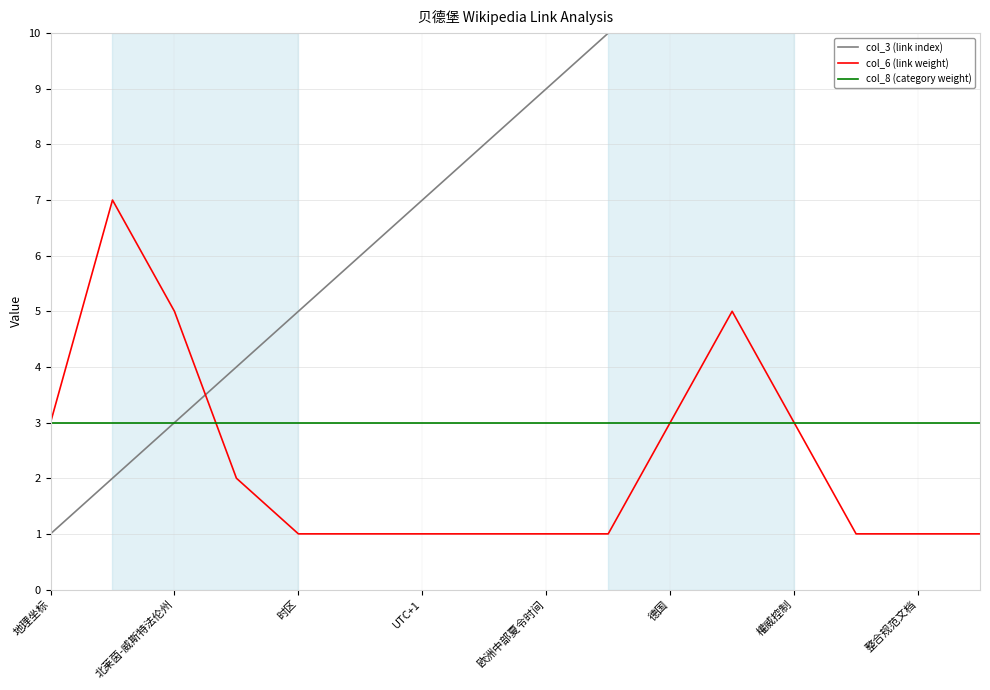

The value of col_8 (category weight) at UTC+1 is 3. True or false?

True